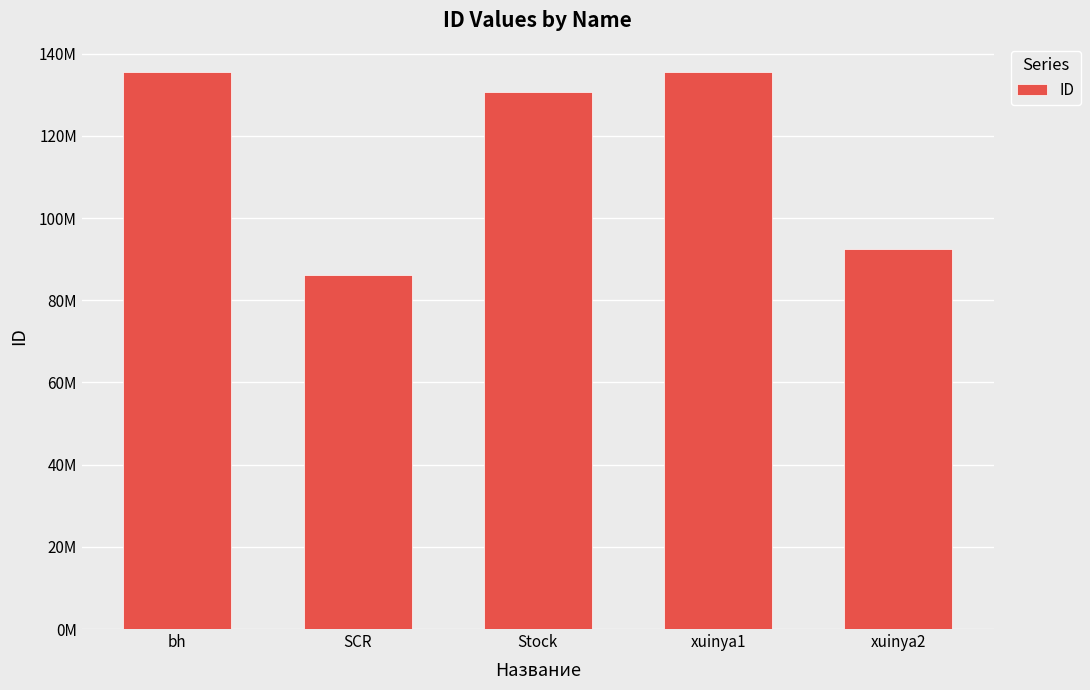

What is the value of the 4th bar from the left?

135471942